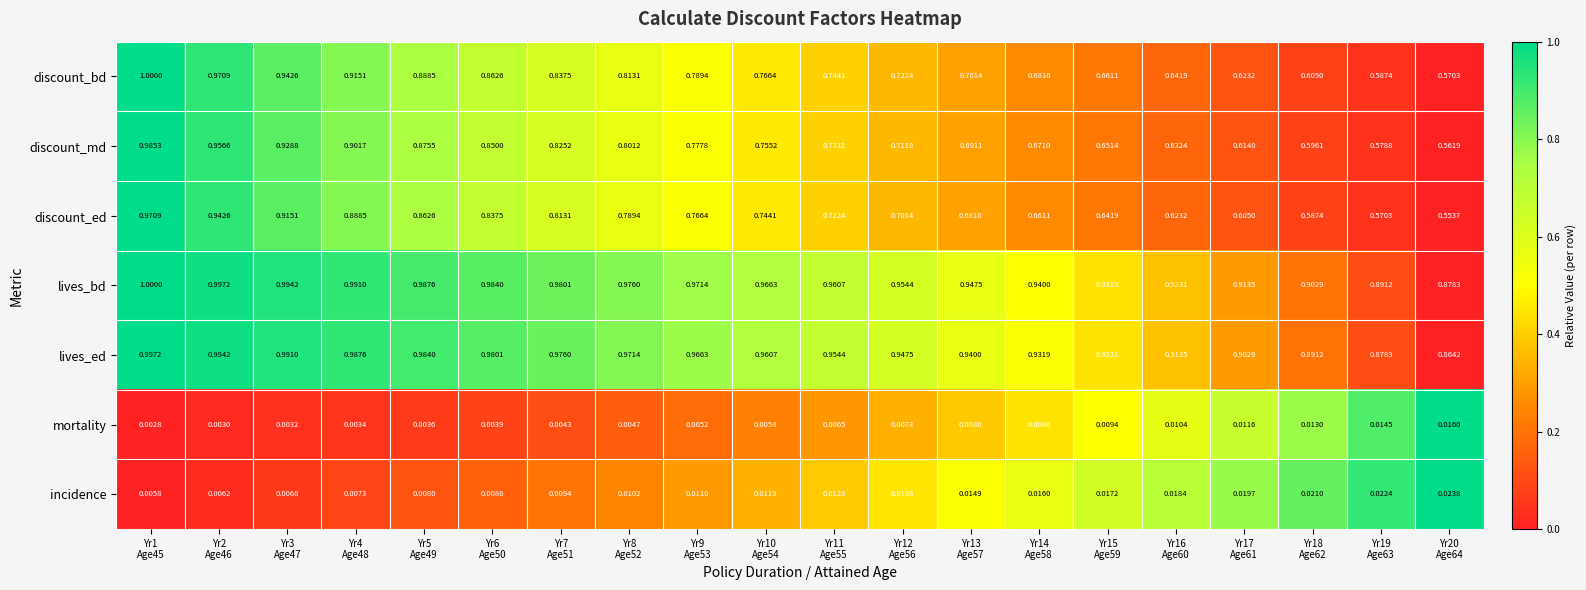

Which series has the largest total across all categories?

lives_bd